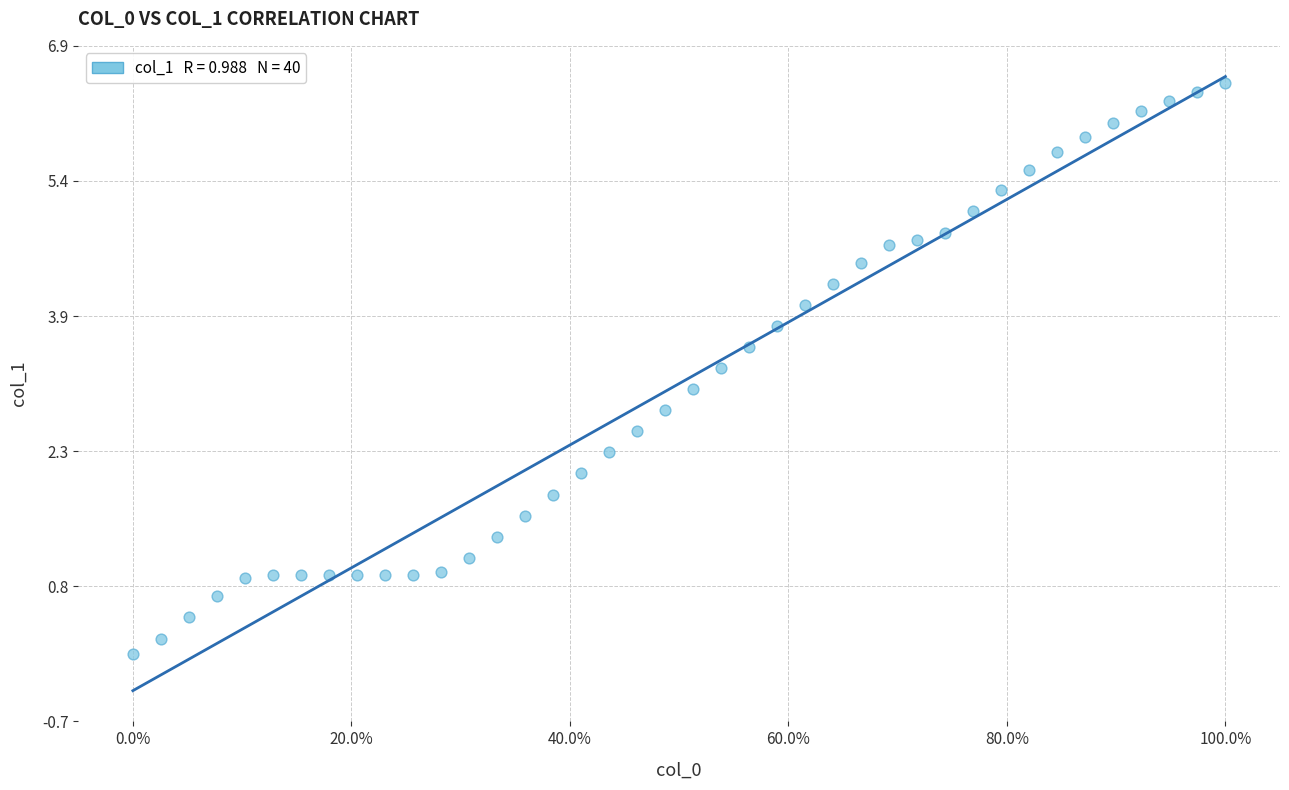

What is the range of X values (max minus min)?

1.0